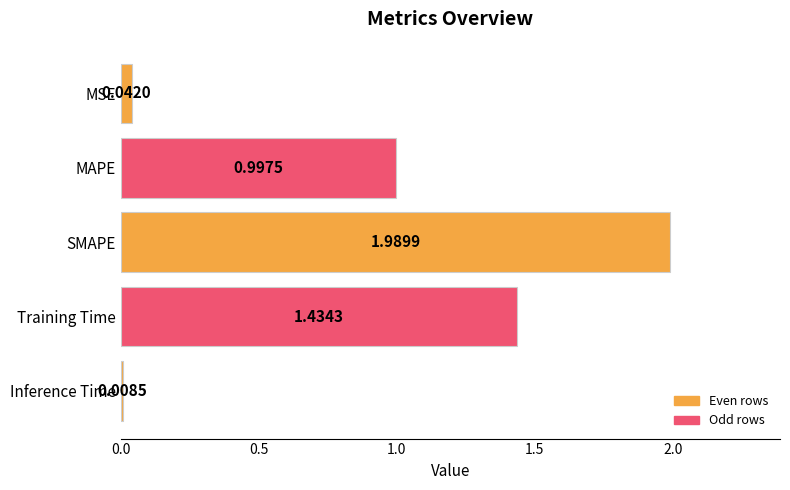

What is the difference between the values at Training Time and MAPE?

0.4